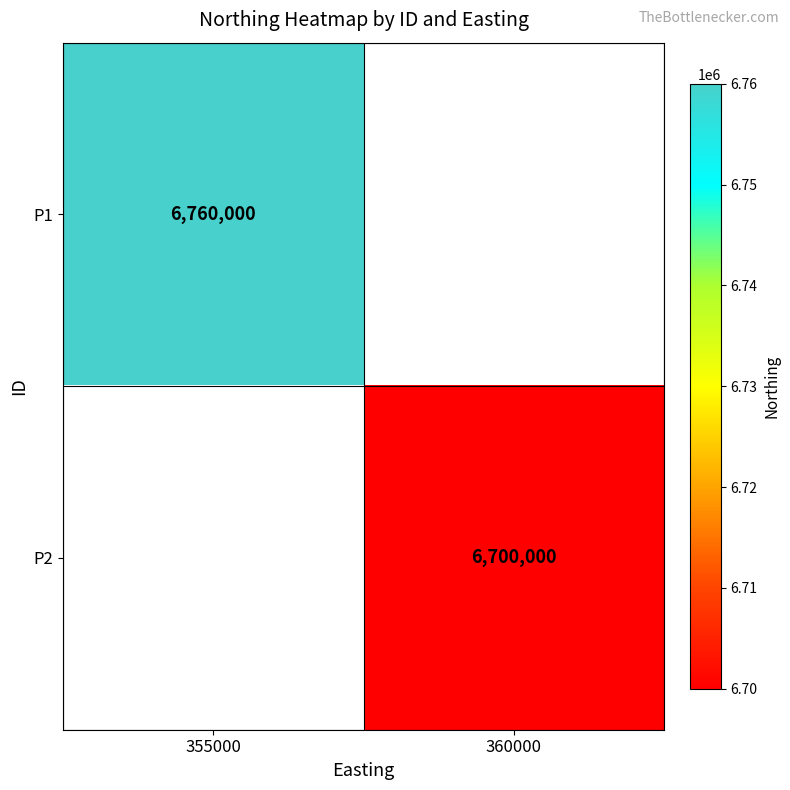

The value of P2 at 360000 is 9459986. True or false?

False